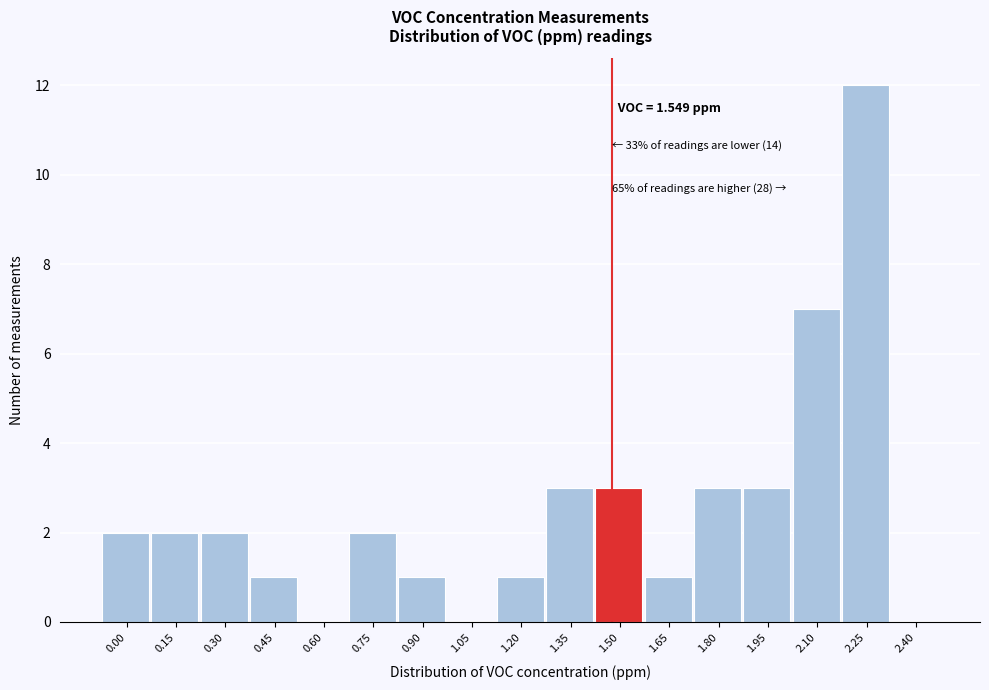

Reading left to right, what are all the values shown in this chart?

0.00=2	0.15=2	0.30=2	0.45=1	0.60=0	0.75=2	0.90=1	1.05=0	1.20=1	1.35=3	1.50=3	1.65=1	1.80=3	1.95=3	2.10=7	2.25=12	2.40=0